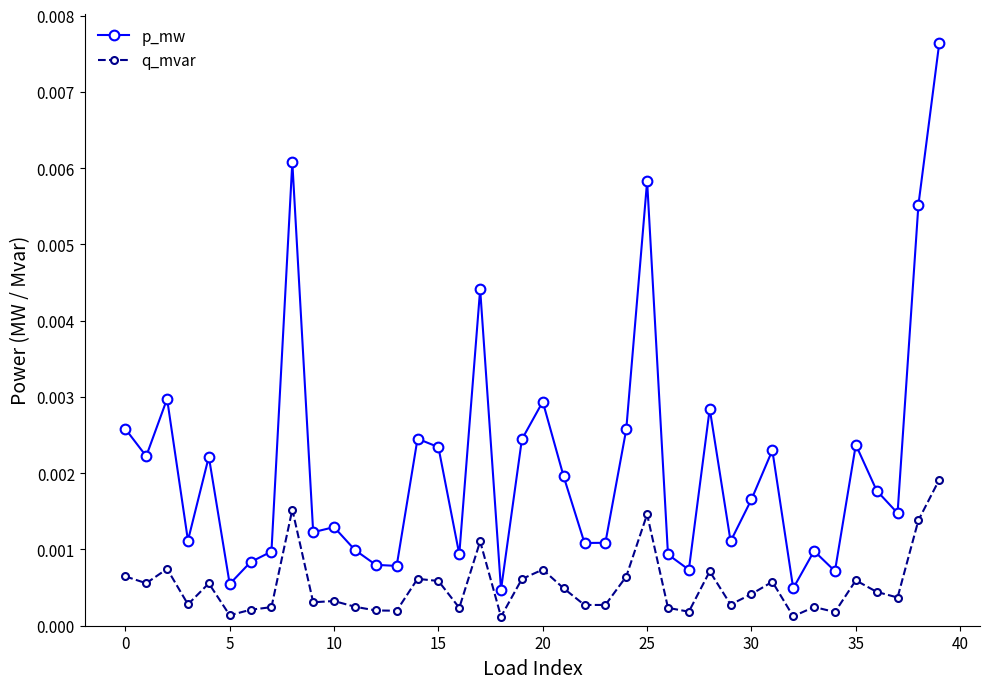

True or false: q_mvar and p_mw intersect in this chart.

False